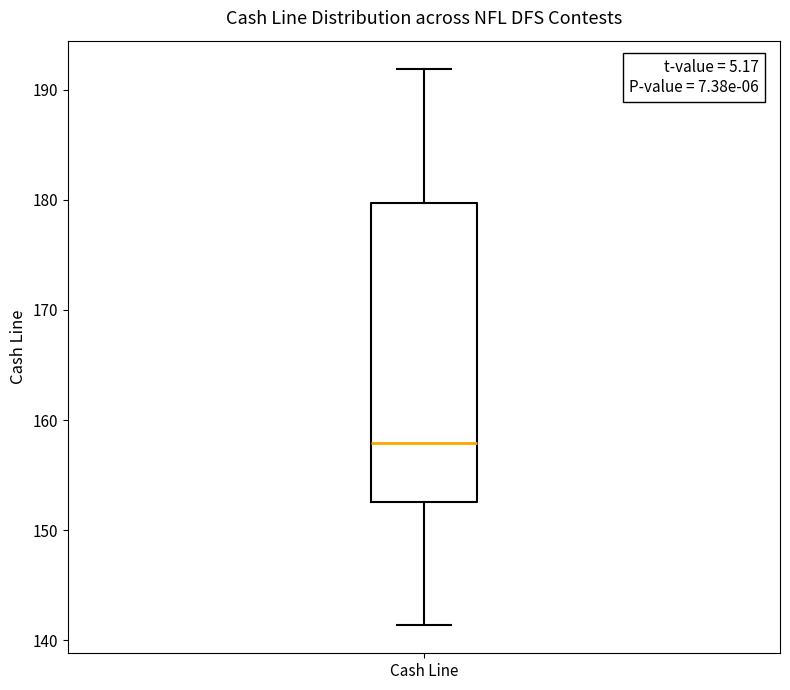

Where does the lower whisker of the box for Cash Line end on the y-axis? The values are not printed on the chart, so give them approximately, as read against the axis.

141